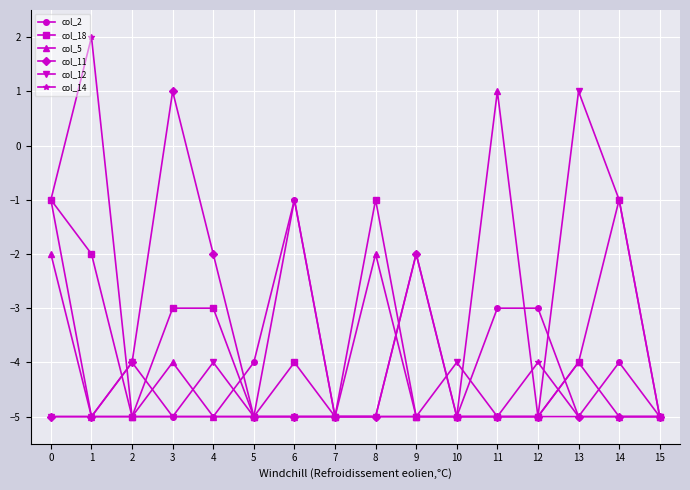

Count the number of data series in this chart.

6